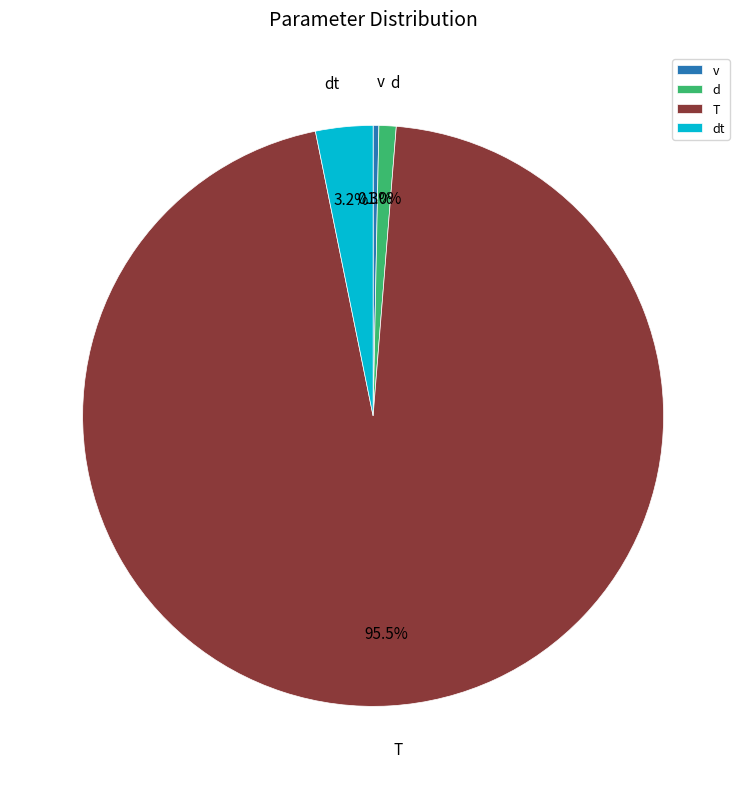

Count the number of slices in the pie.

4